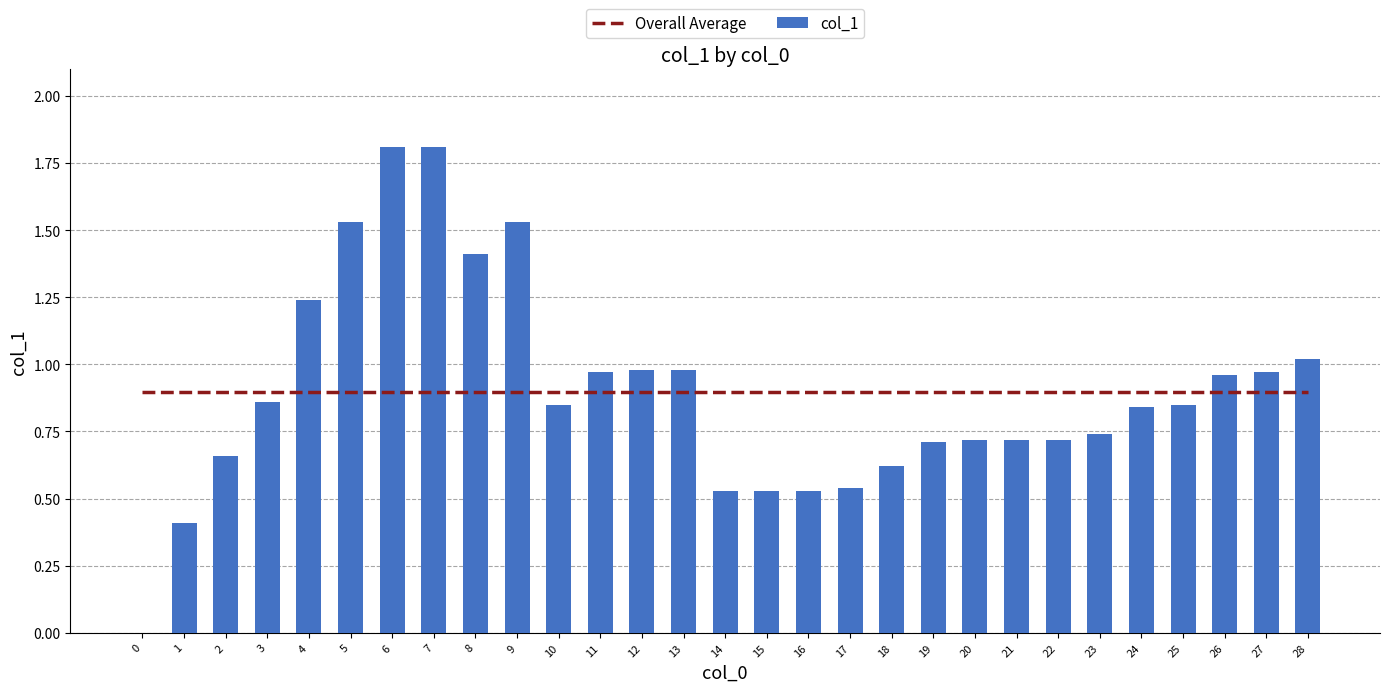

What is the total value across all series at 2?

1.6